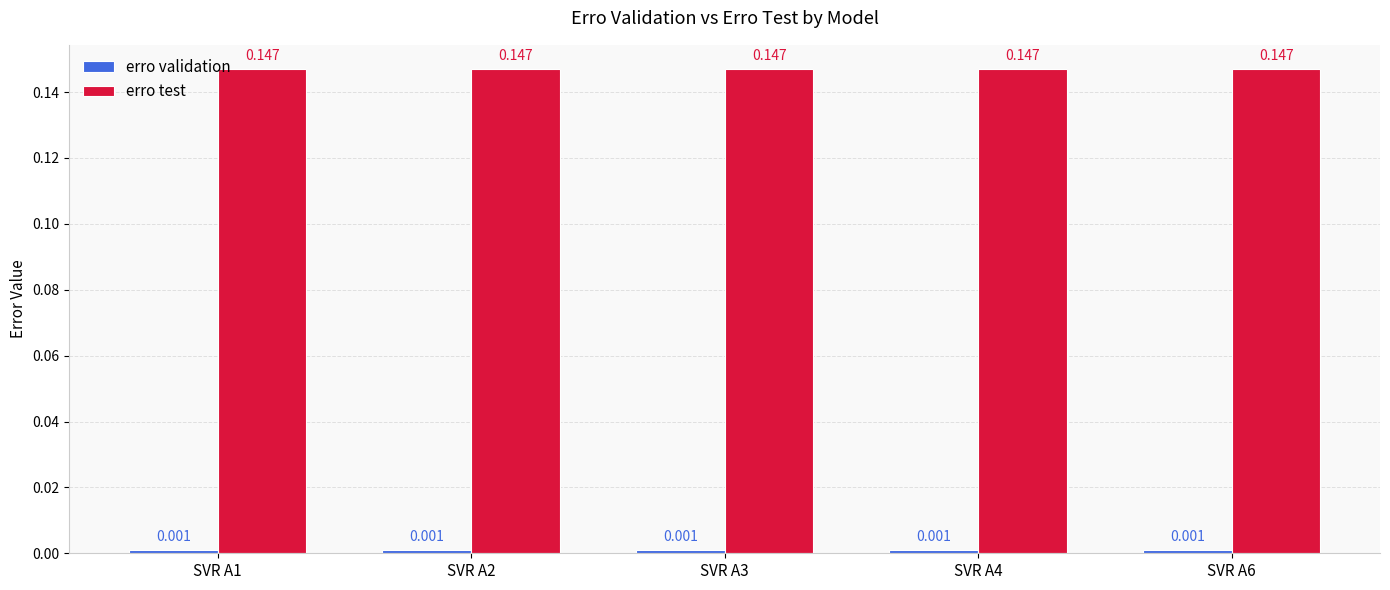

At how many categories does at least one series exceed 0?

5